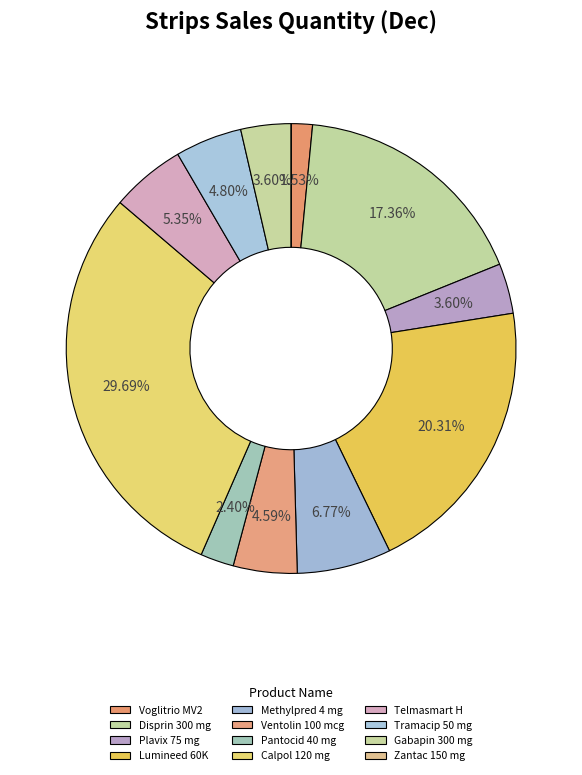

To the nearest percent, what is the average slice percentage?

8%